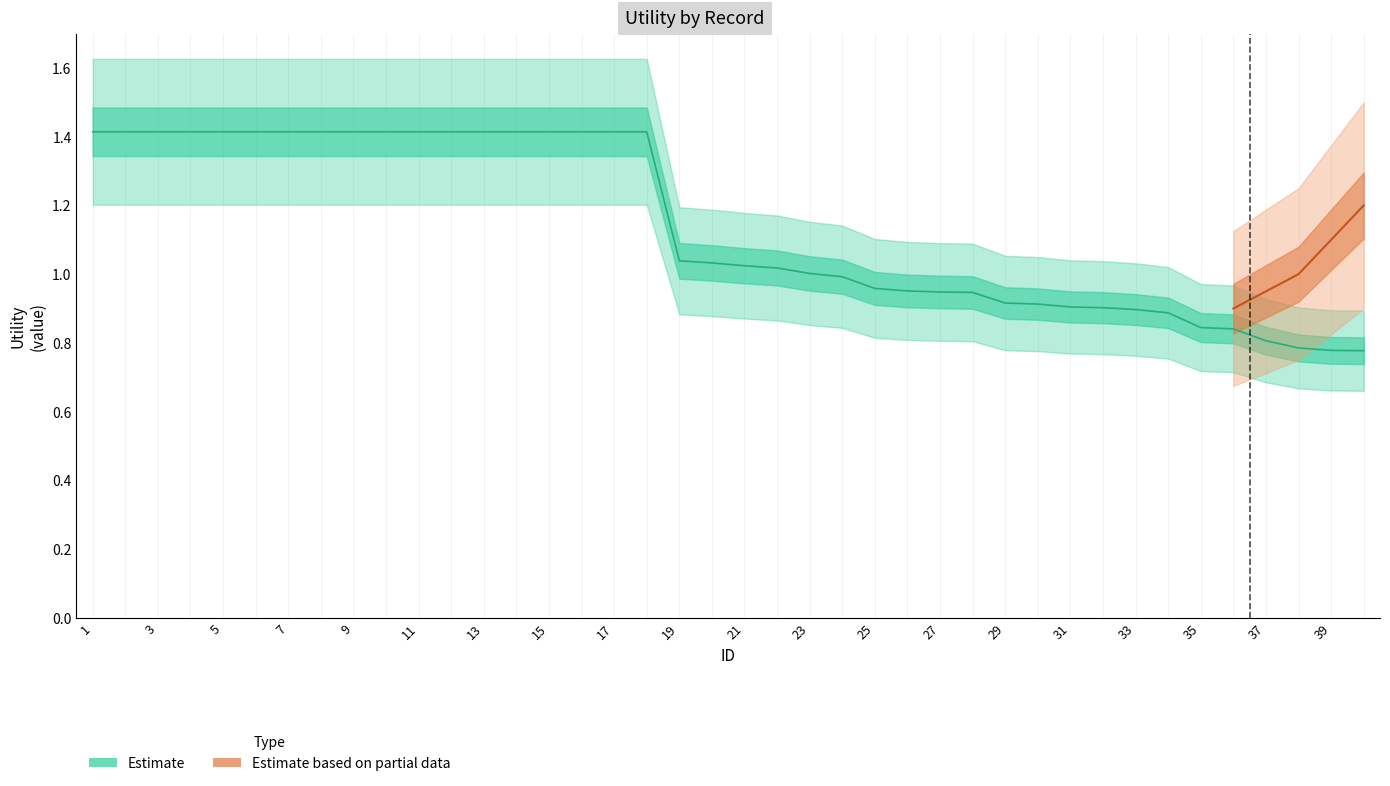

Reading left to right, list all the values displayed in this chart.

1=1.4	2=1.4	3=1.4	4=1.4	5=1.4	6=1.4	7=1.4	8=1.4	9=1.4	10=1.4	11=1.4	12=1.4	13=1.4	14=1.4	15=1.4	16=1.4	17=1.4	18=1.4	19=1.0	20=1.0	21=1.0	22=1.0	23=1.0	24=1.0	25=1.0	26=1.0	27=0.9	28=0.9	29=0.9	30=0.9	31=0.9	32=0.9	33=0.9	34=0.9	35=0.8	36=0.8	37=0.8	38=0.8	39=0.8	40=0.8